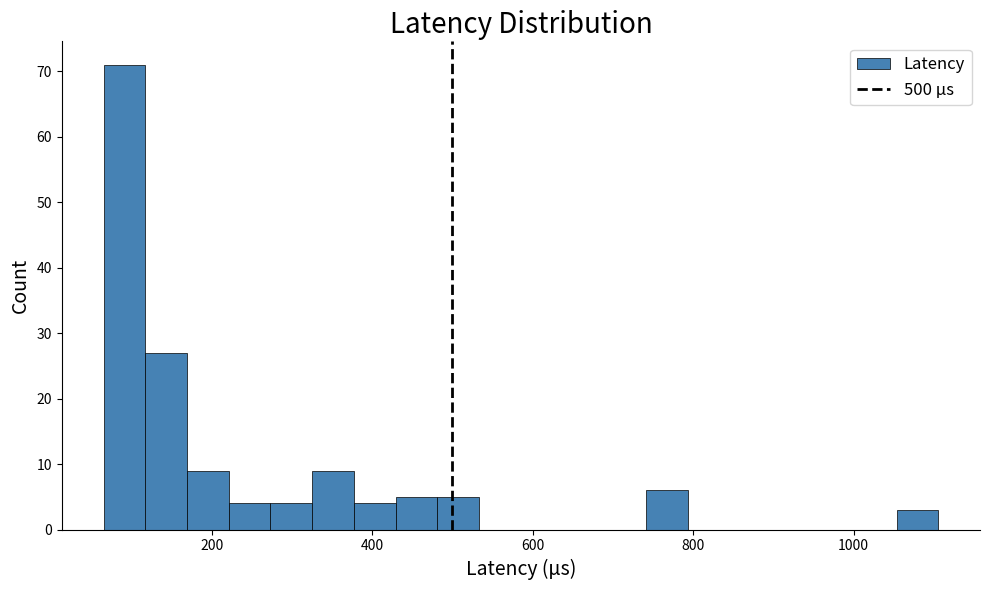

Around what value on the x-axis is the tallest bar? Give the approximate position of its centre, as read against the axis.

100